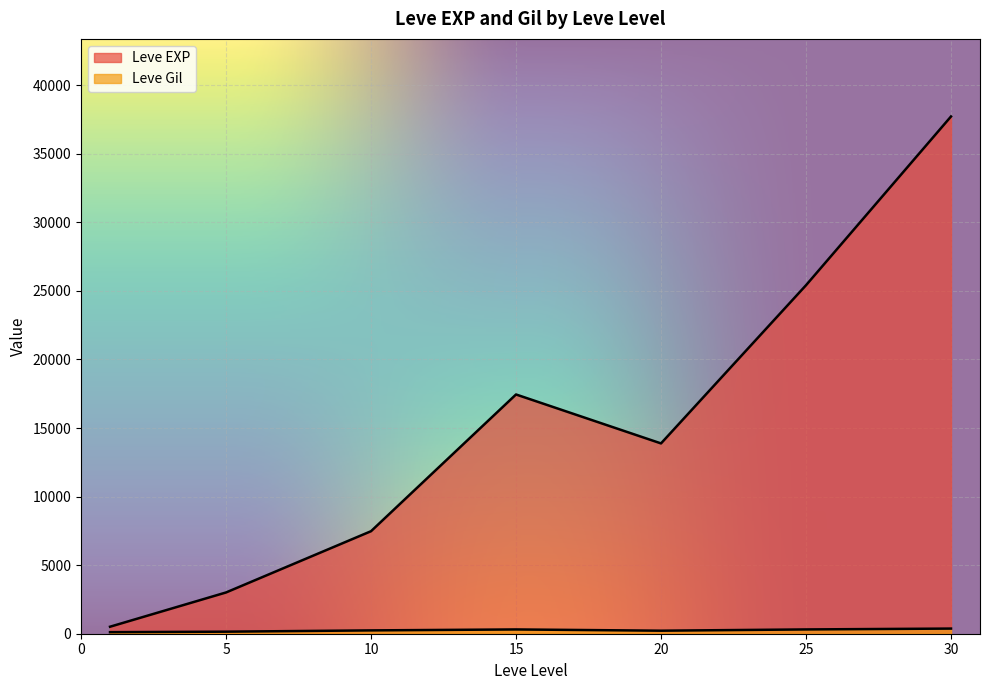

True or false: Leve EXP has a value of 25250 at 25.

True